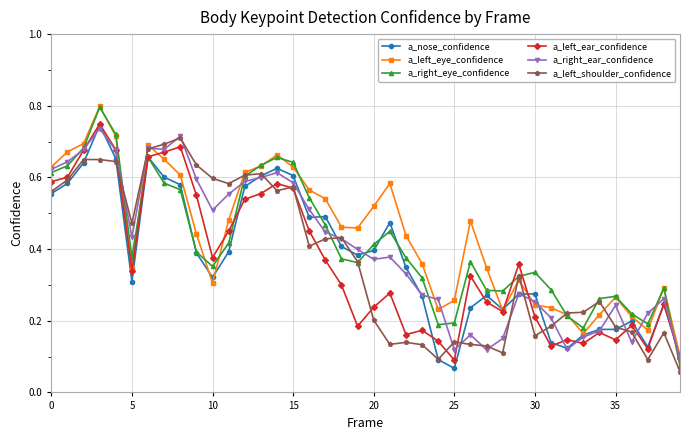

True or false: a_nose_confidence has more than 2 points higher than both neighbors.

True